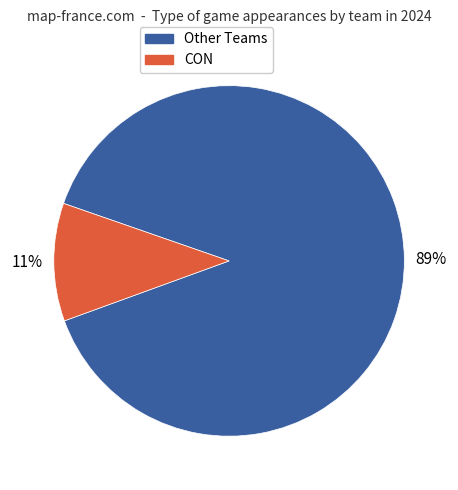

To the nearest percent, what is the difference between the largest and smallest slice percentages?

78%